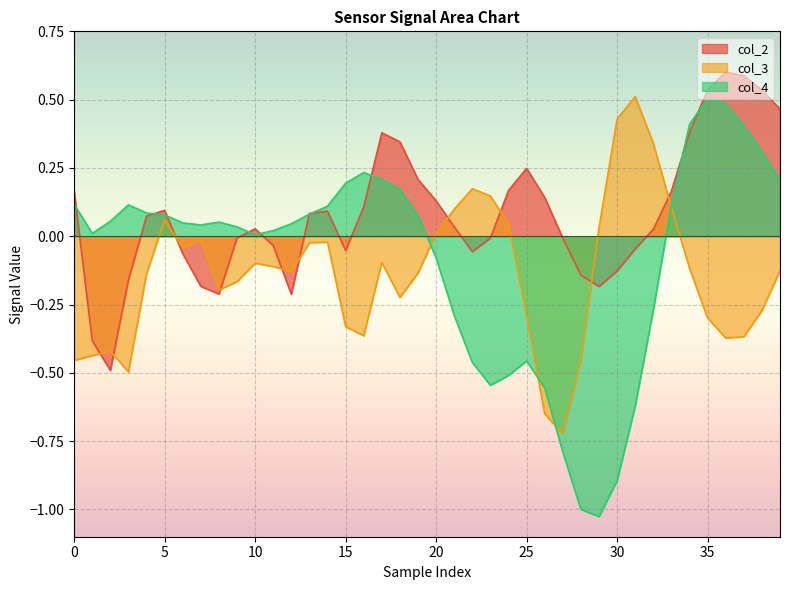

What is the maximum value shown in the chart?

0.6